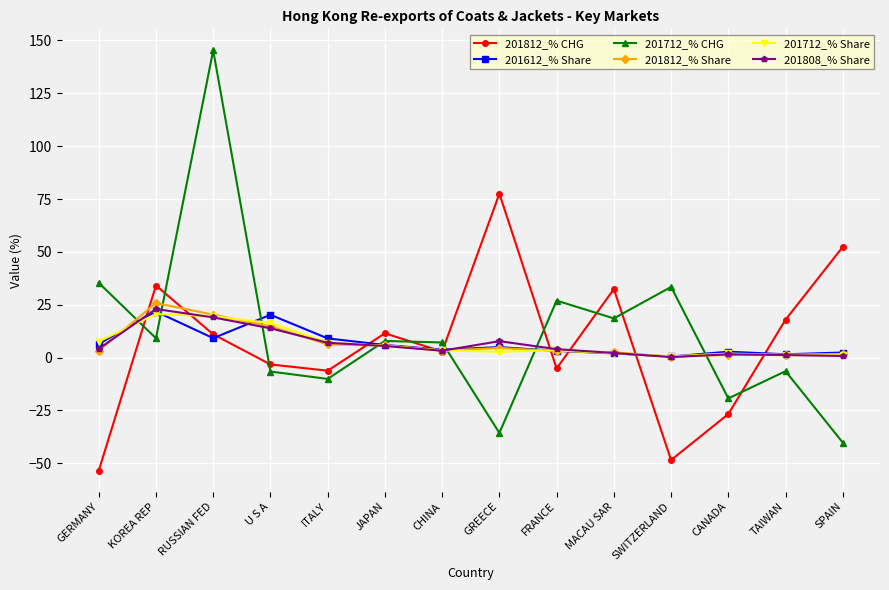

What is the label of the 10th point from the right?

ITALY